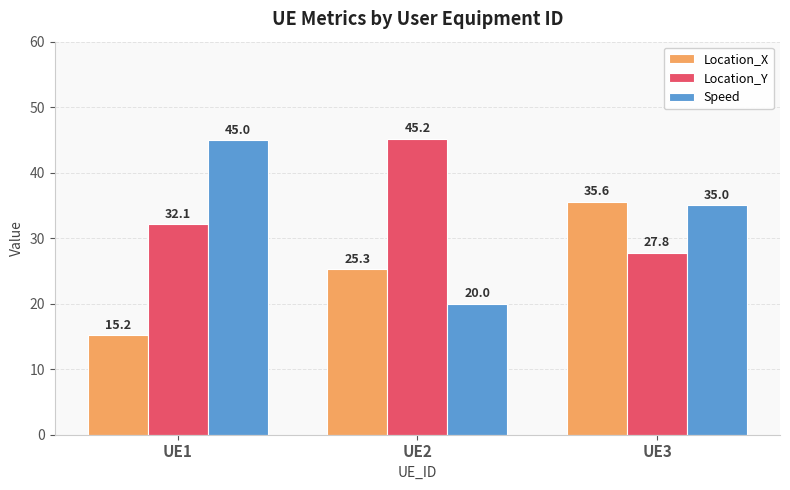

What is the difference between the Speed values at UE2 and UE3?

15.0